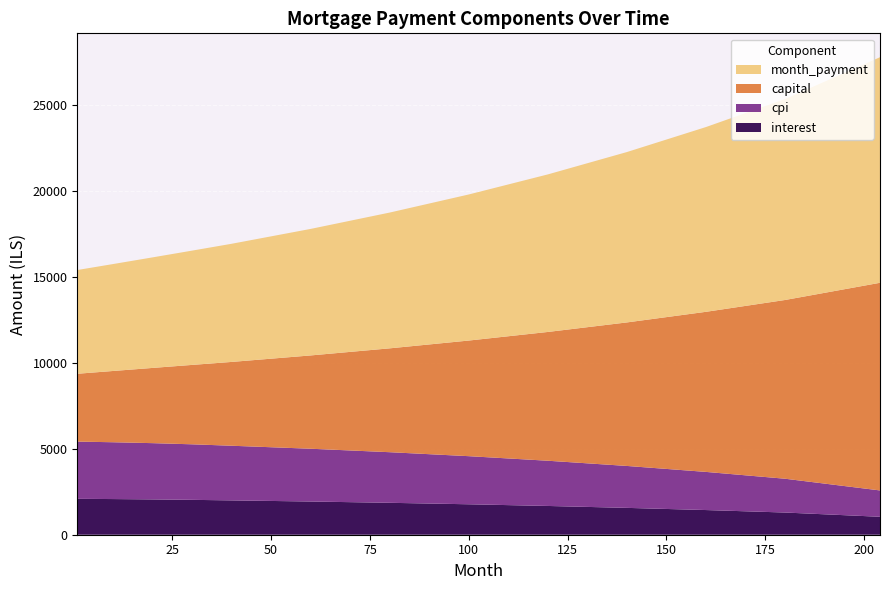

Reading left to right, transcribe all the data shown in this chart.

interest: 1=2090.3	20=2056.9	40=1999.5	60=1934.2	80=1859.0	100=1773.1	120=1675.1	140=1563.6	160=1436.8	180=1292.2	204=1044.9
capital: 1=3952.0	20=4379.8	40=4880.1	60=5433.3	80=6048.1	100=6733.8	120=7499.8	140=8358.8	160=9323.8	180=10410.2	204=12093.1
cpi: 1=3331.3	20=3276.4	40=3182.9	60=3073.6	80=2947.1	100=2801.4	120=2633.8	140=2441.7	160=2221.4	180=1968.4	204=1534.0
month_payment: 1=6042.3	20=6436.7	40=6879.6	60=7367.5	80=7907.1	100=8506.9	120=9174.9	140=9922.4	160=10760.5	180=11702.4	204=13137.0